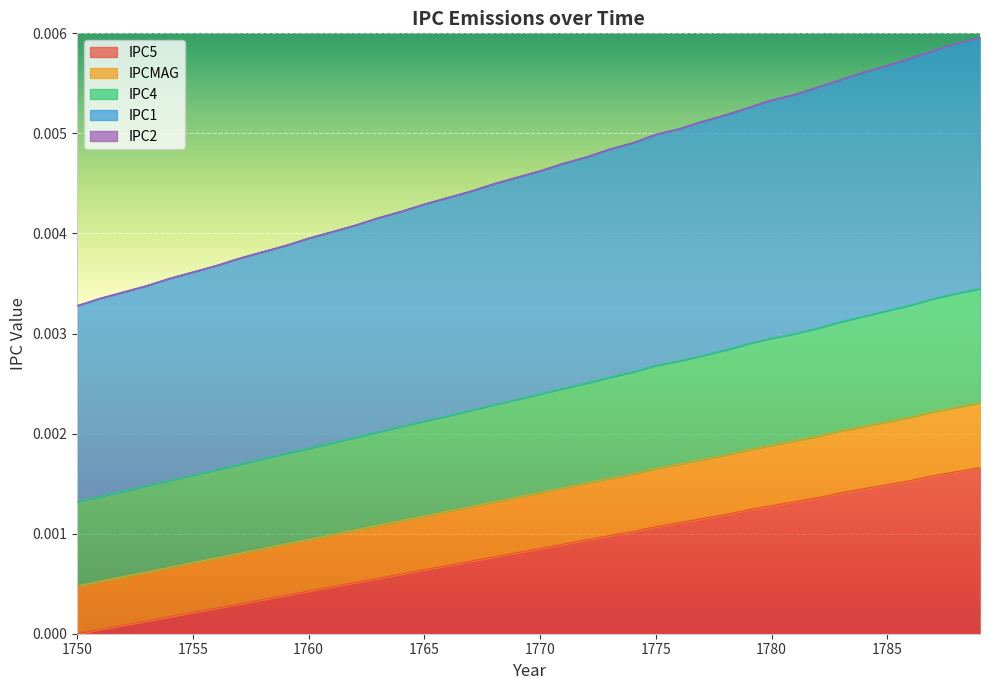

How many categories are shown in the chart?

40